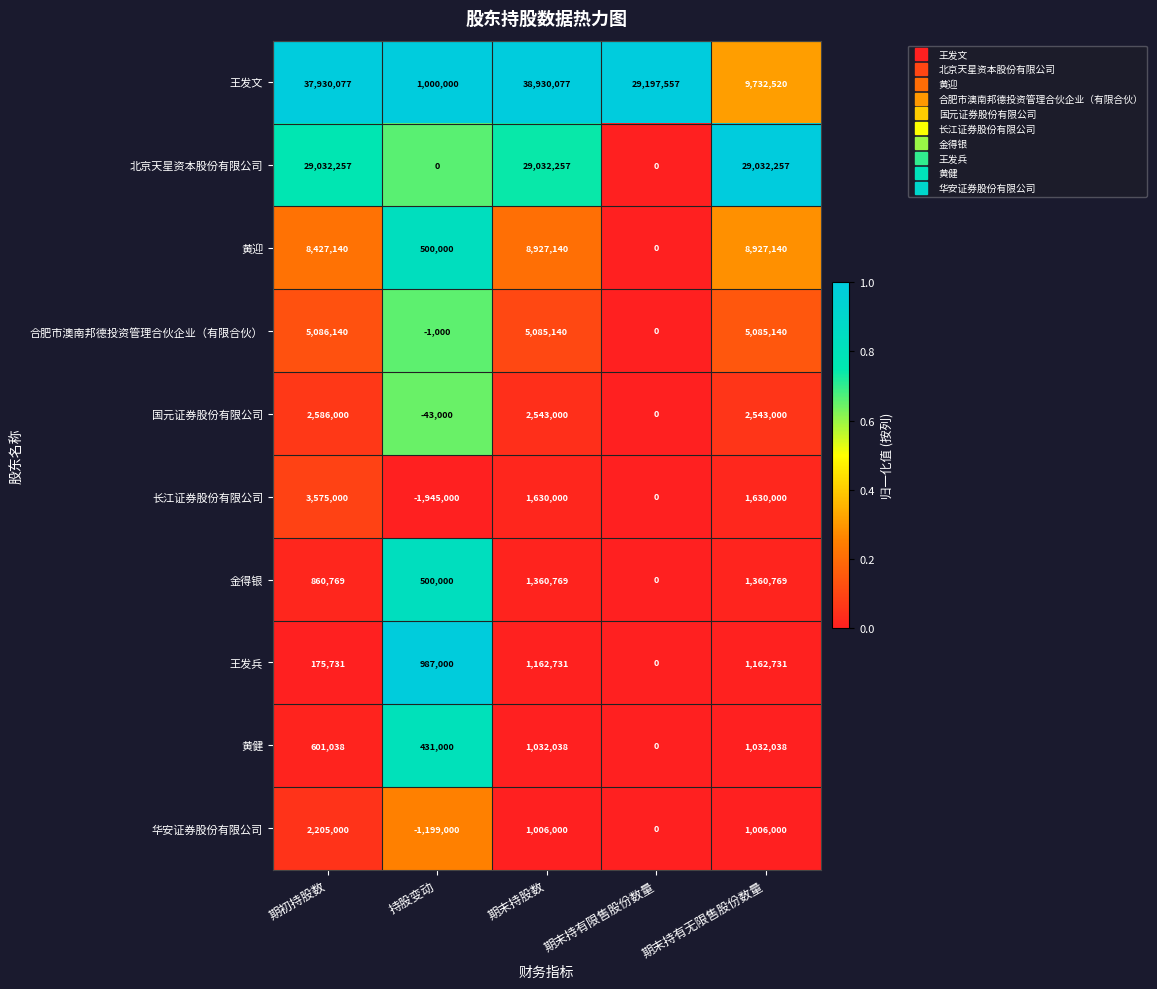

The value of 金得银 at 期末持股数 is 2355076. True or false?

False